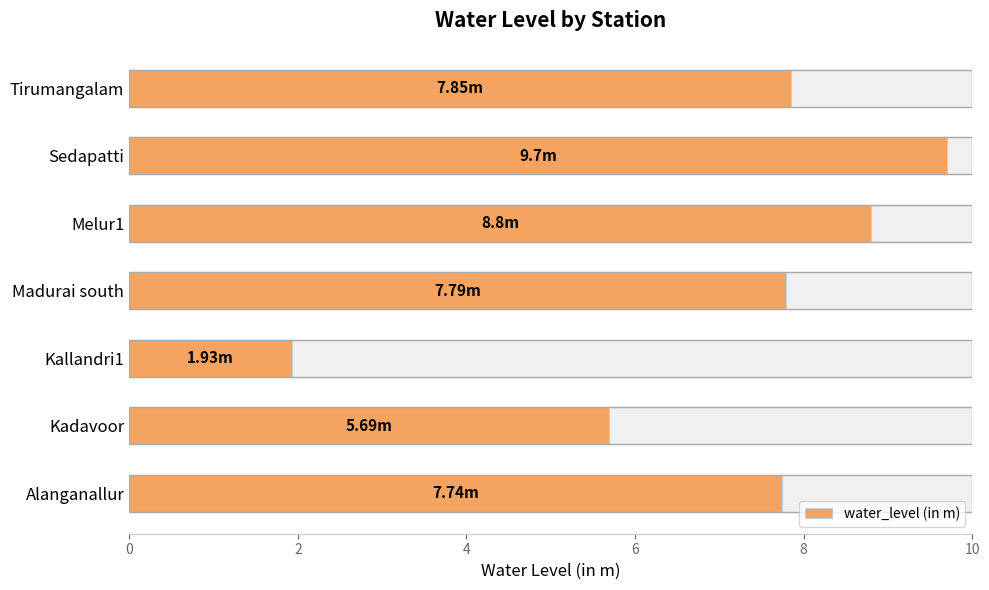

What is the greatest value displayed?

9.7